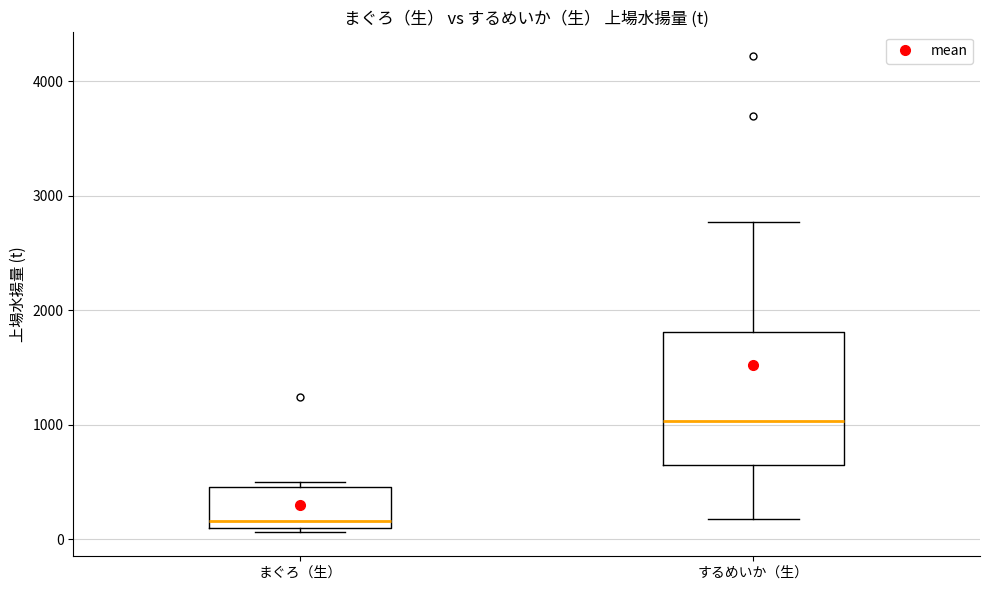

Reading left to right, transcribe this box plot: for each box, give where its median line is, the range the box spans, and where its two whiskers end, as read against the y-axis. The values are not printed on the chart, so give them approximately, as read against the axis.

まぐろ（生）: median 200, box 100 to 500, whiskers 100 (just below the box's lower edge) to 500 (just above the box's upper edge)
するめいか（生）: median 1000, box 600 to 1800, whiskers 200 to 2800